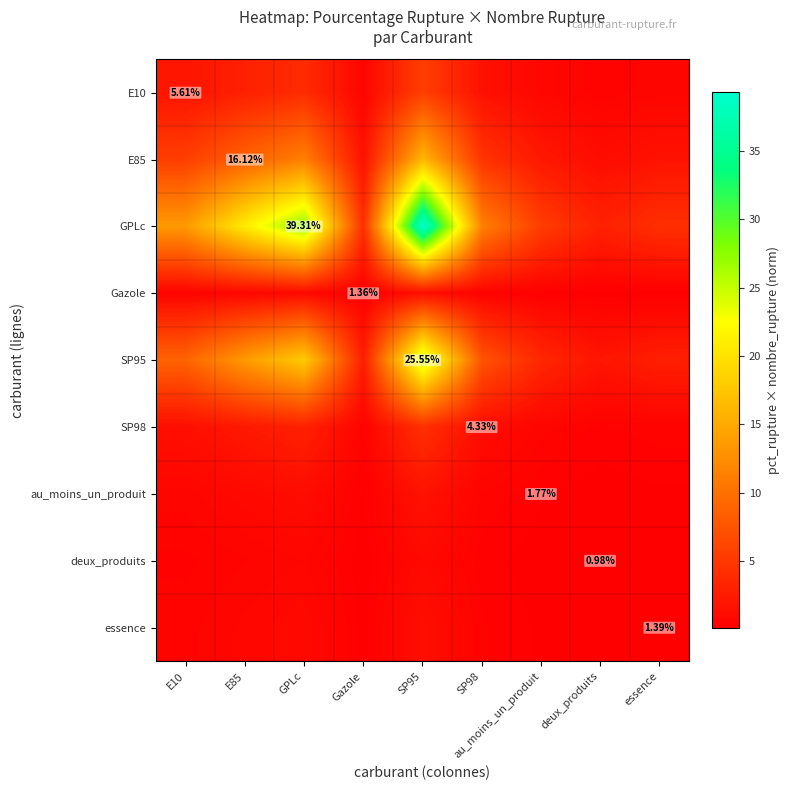

Count the number of data series in this chart.

9